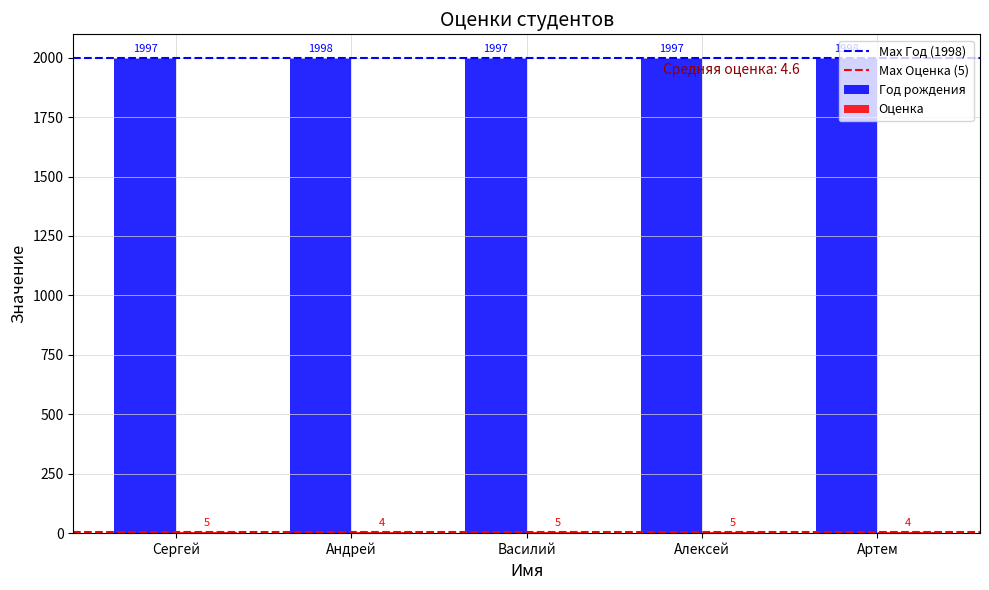

What is the highest value of the Год рождения series?

1998